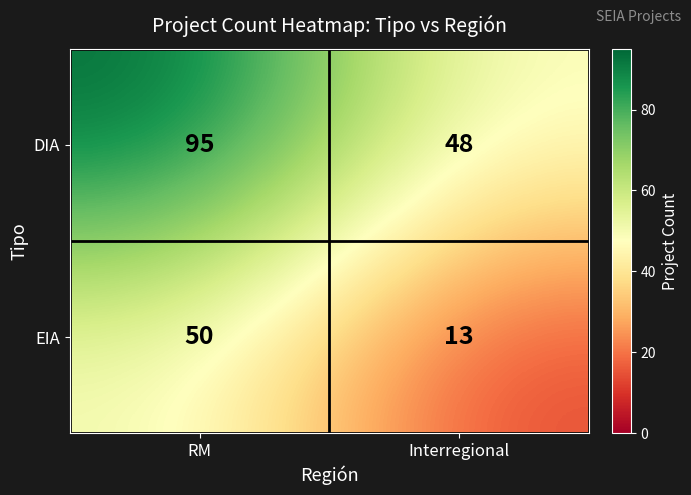

How many data points does each series have?

2